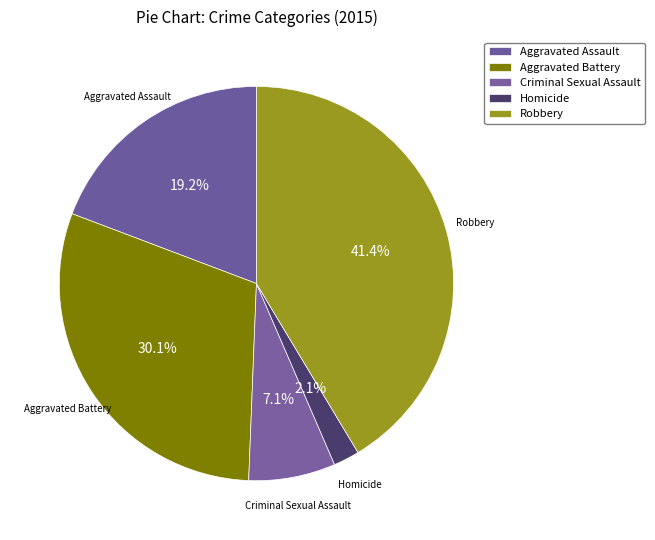

Is it true that Robbery is 54% of the pie?

False